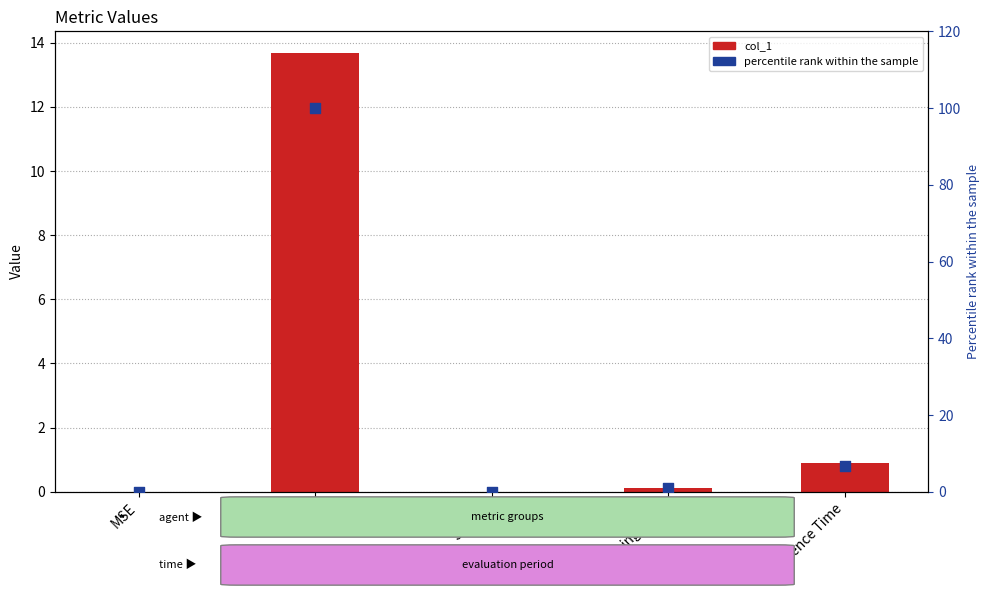

Which series has the largest total across all categories?

percentile rank within the sample